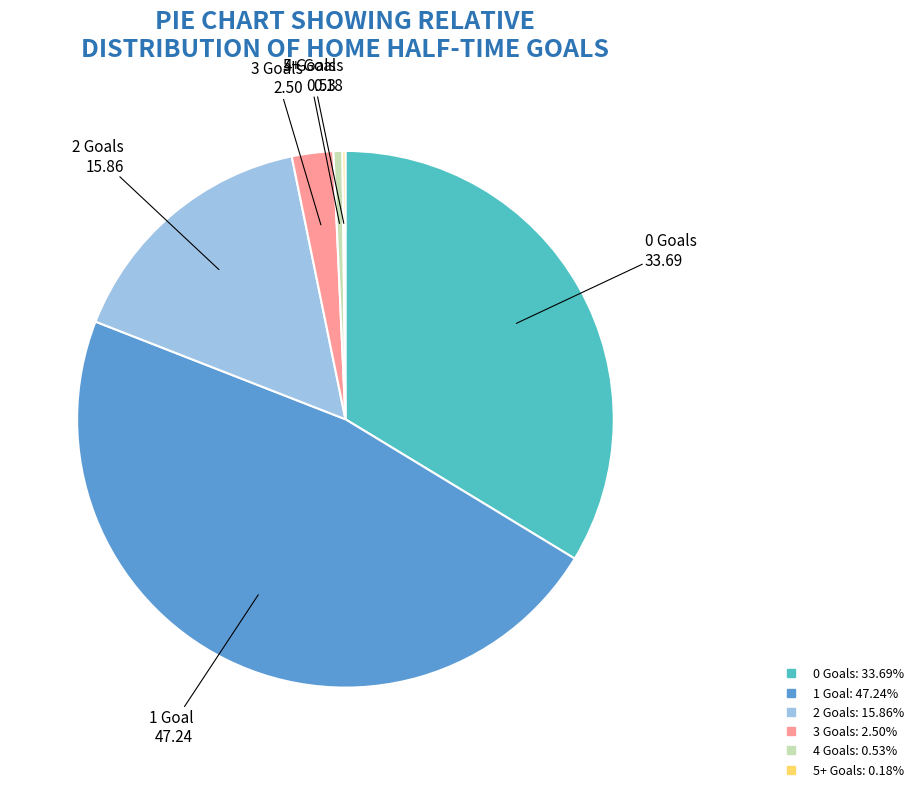

Do 3 and 4 together represent more than half of the pie?

No